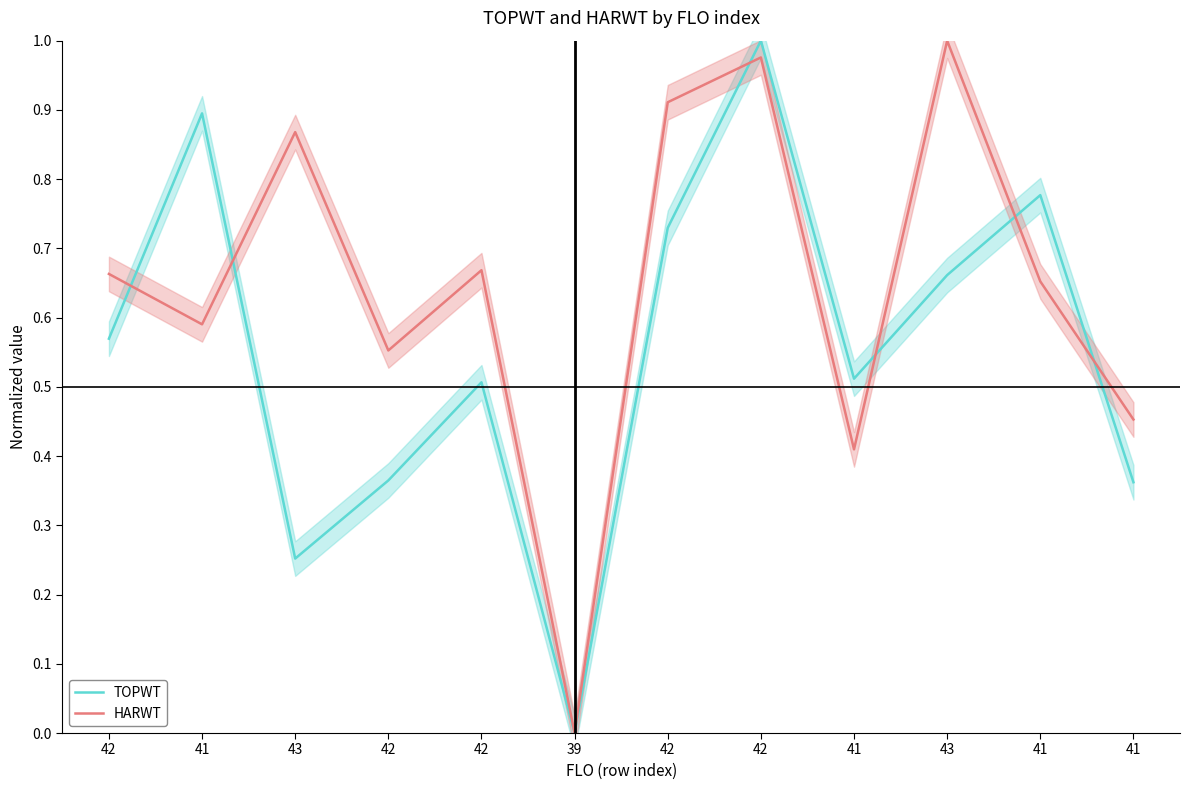

What is the total value across all series at 43?

1.1